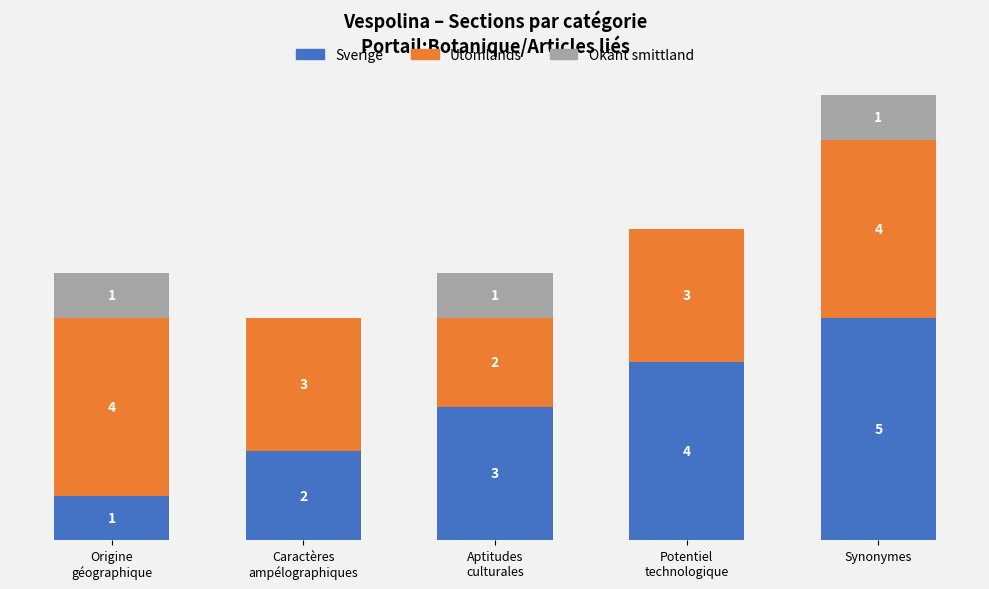

Which category has the highest value in the Sverige series?

Synonymes